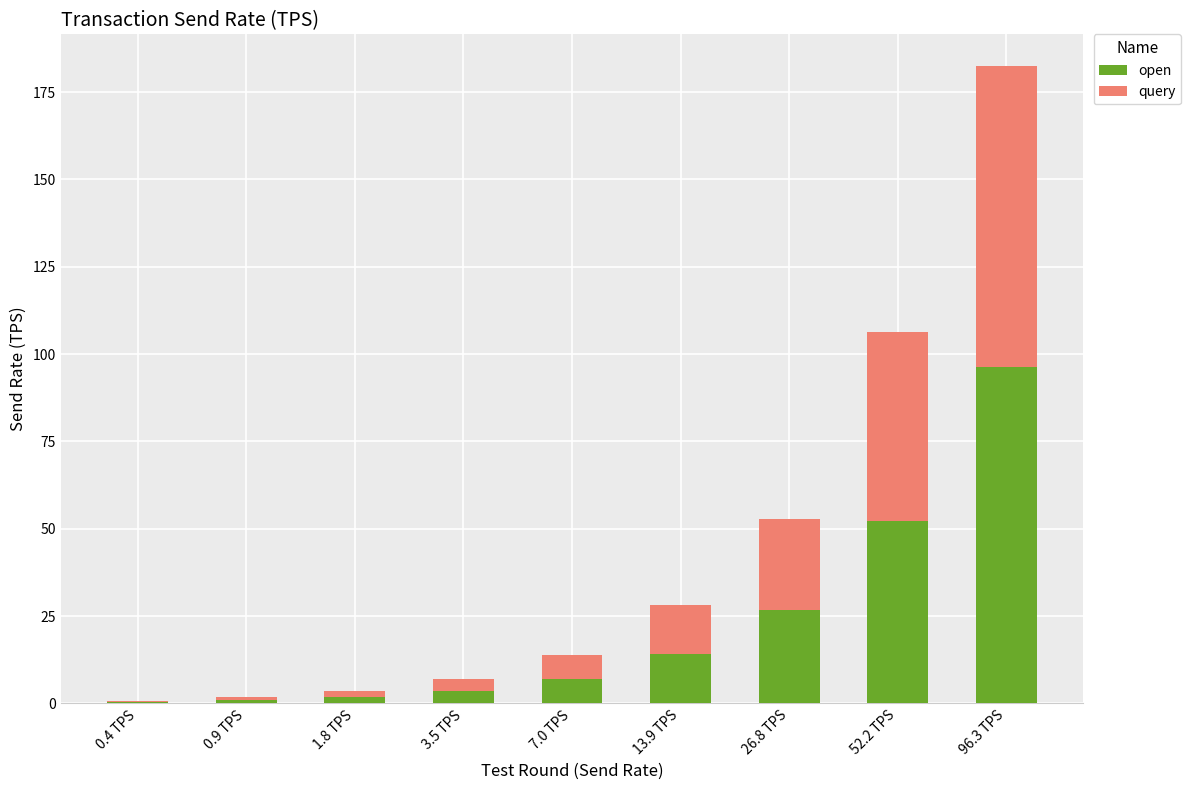

Are the bars grouped side by side (vs. stacked)?

No